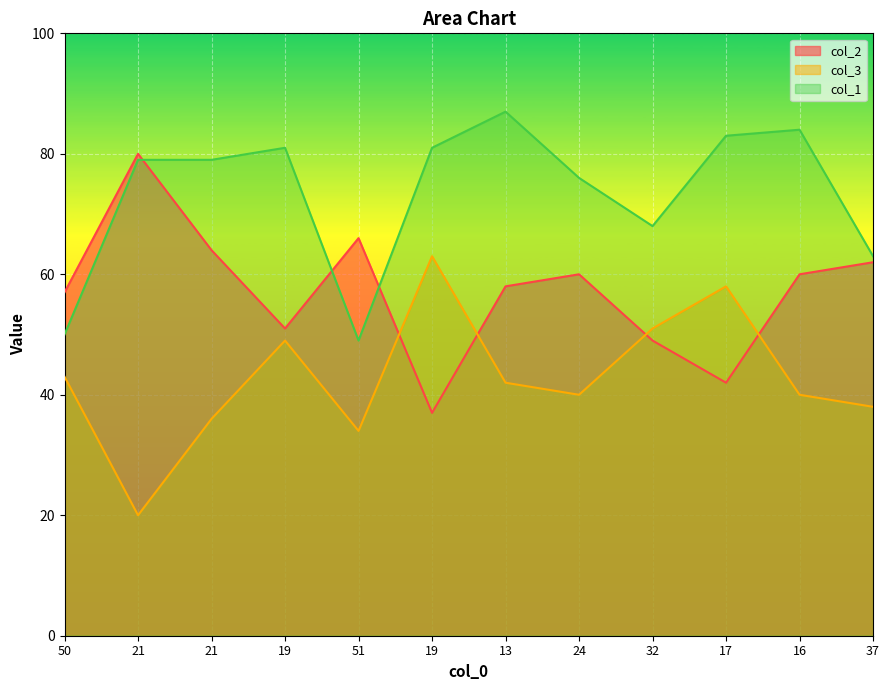

Which has a higher value, 21 or 51?

51